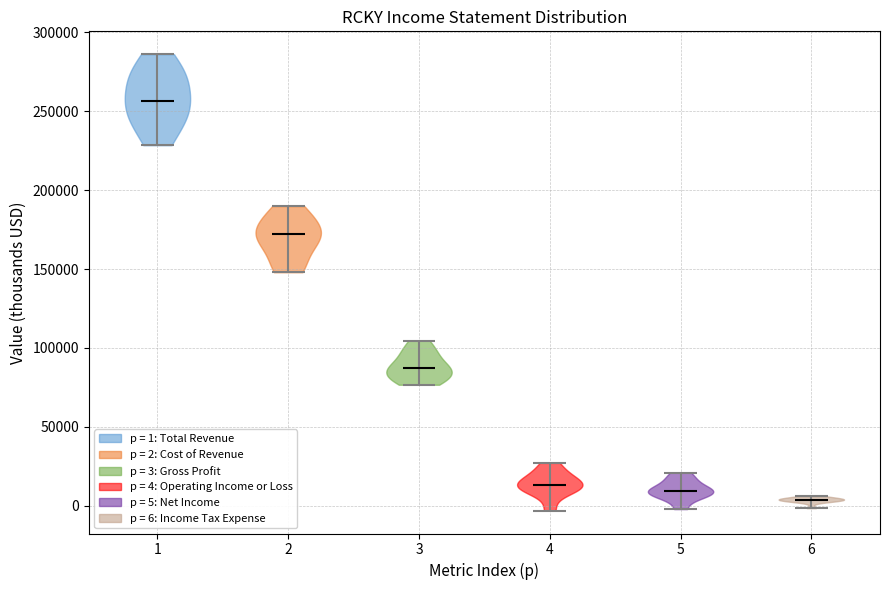

Reading left to right, read every violin against the y-axis: where its median line is, and the lowest and highest points it reaches. The values are not printed on the chart, so give them approximately, as read against the axis.

1: median line 255000, lowest point 230000, highest point 285000
2: median line 175000, lowest point 150000, highest point 190000
3: median line 85000, lowest point 75000, highest point 105000
4: median line 15000, lowest point -5000, highest point 25000
5: median line 10000, lowest point 0, highest point 20000
6: median line 5000, lowest point 0, highest point 5000